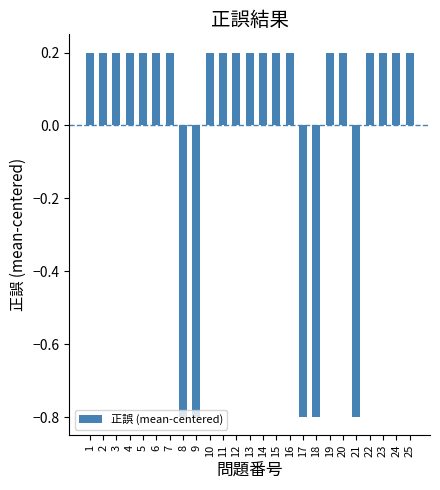

Count the number of values greater than 0.

20